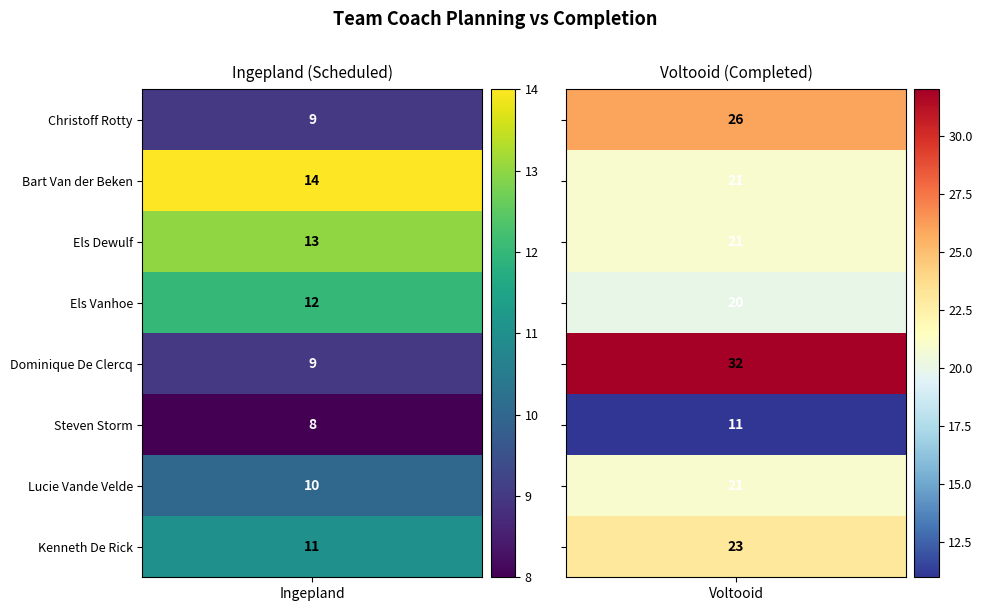

At which label does voltooid first exceed 21?

Christoff Rotty